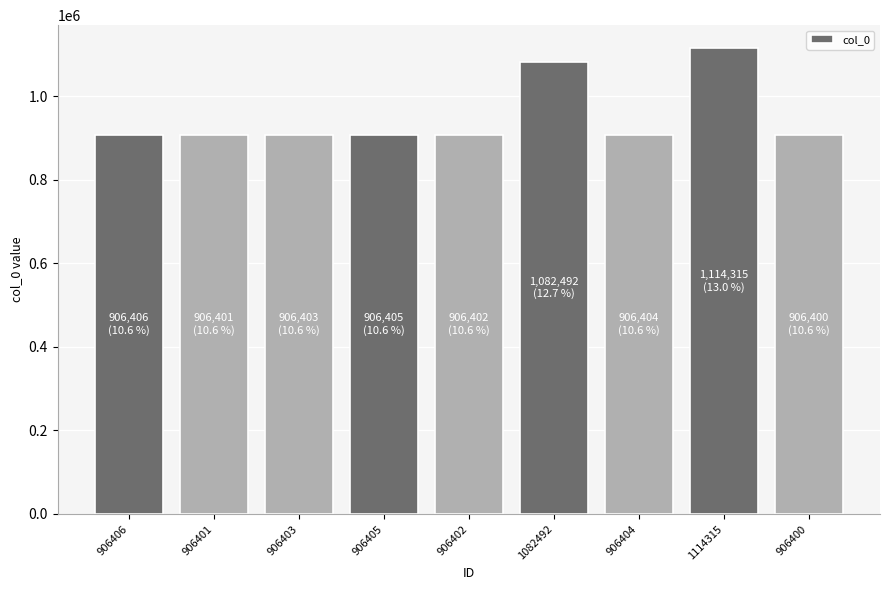

How many categories are shown in the chart?

9